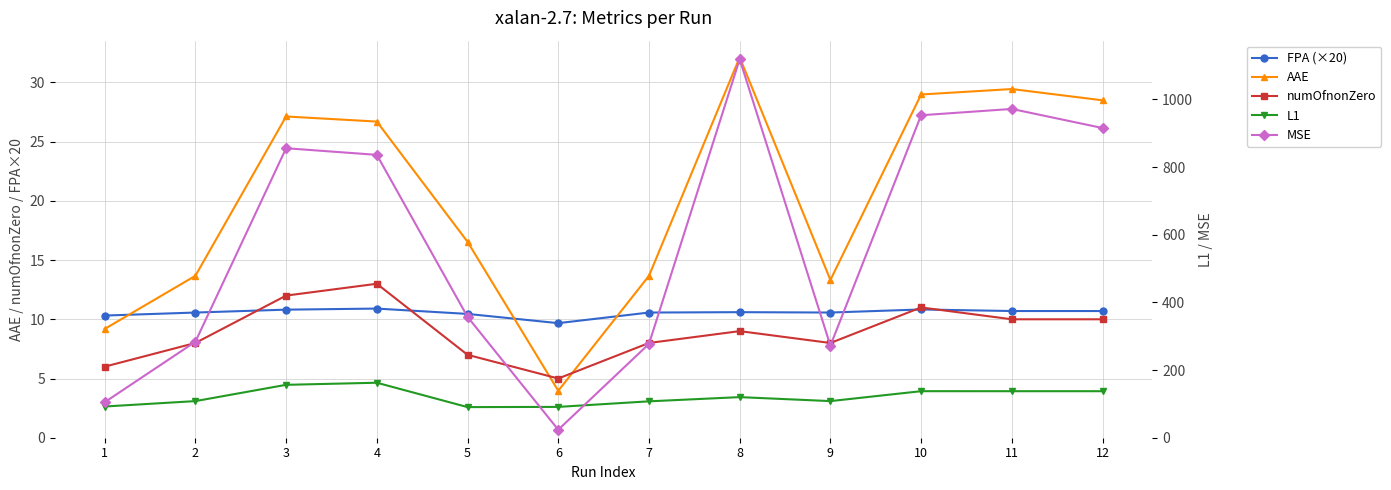

How many data points in L1 are less than 119?

6